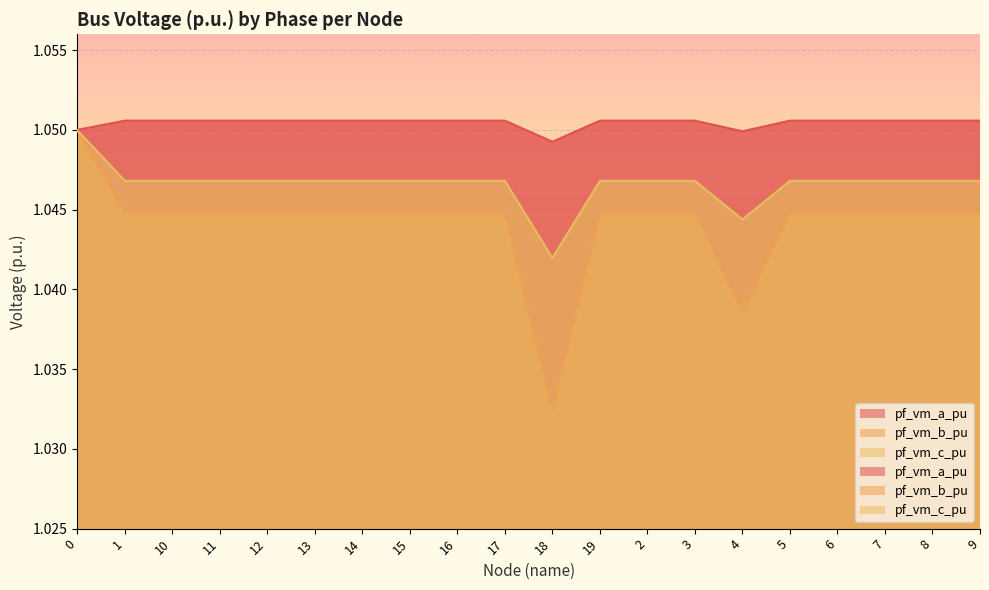

What position from the right is 3?

7